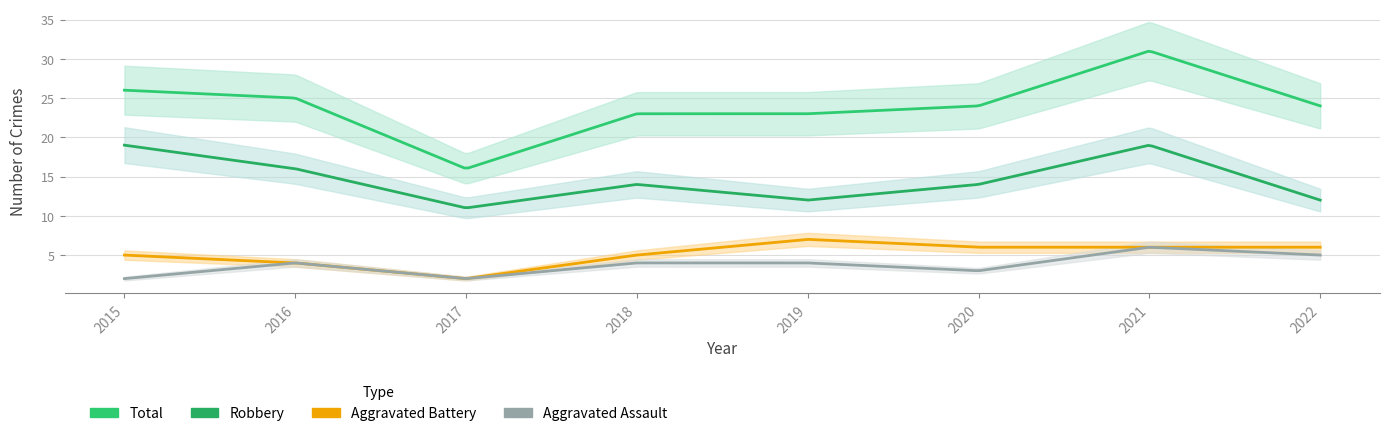

Which series has the largest total across all categories?

Total